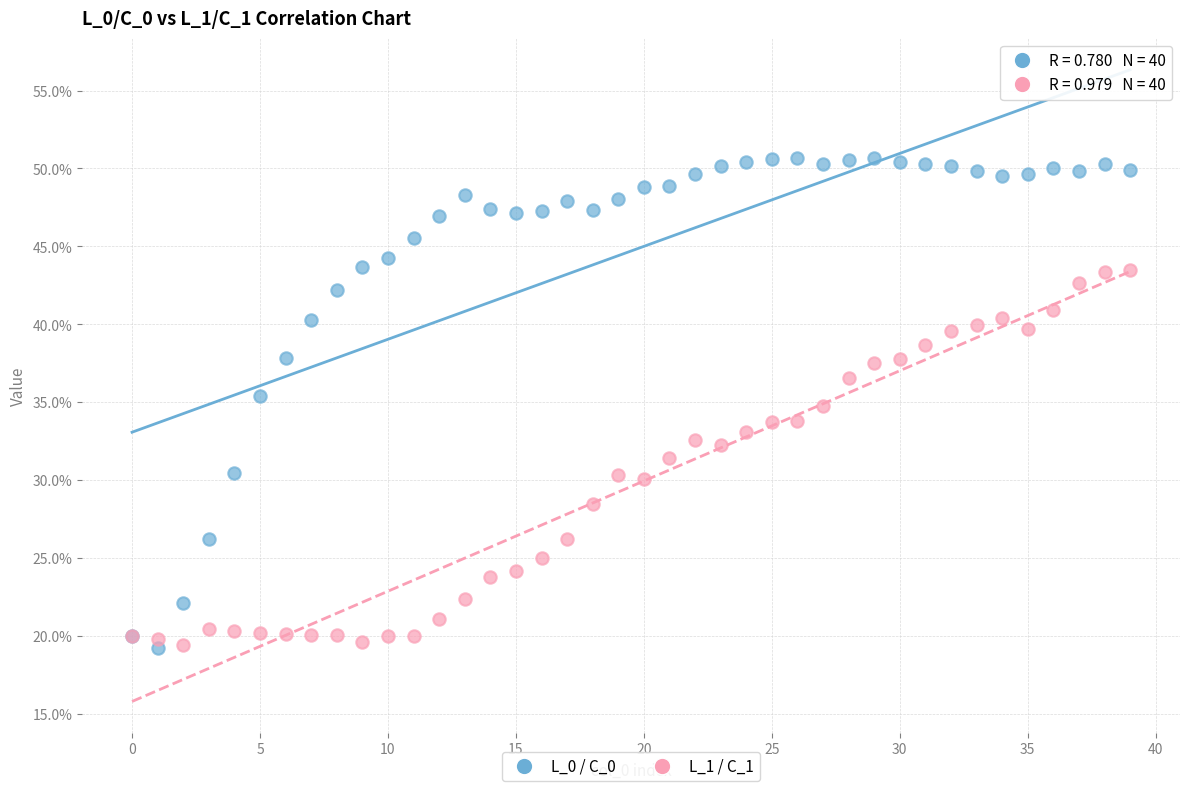

Which series reaches the maximum Y coordinate?

L_0 / C_0